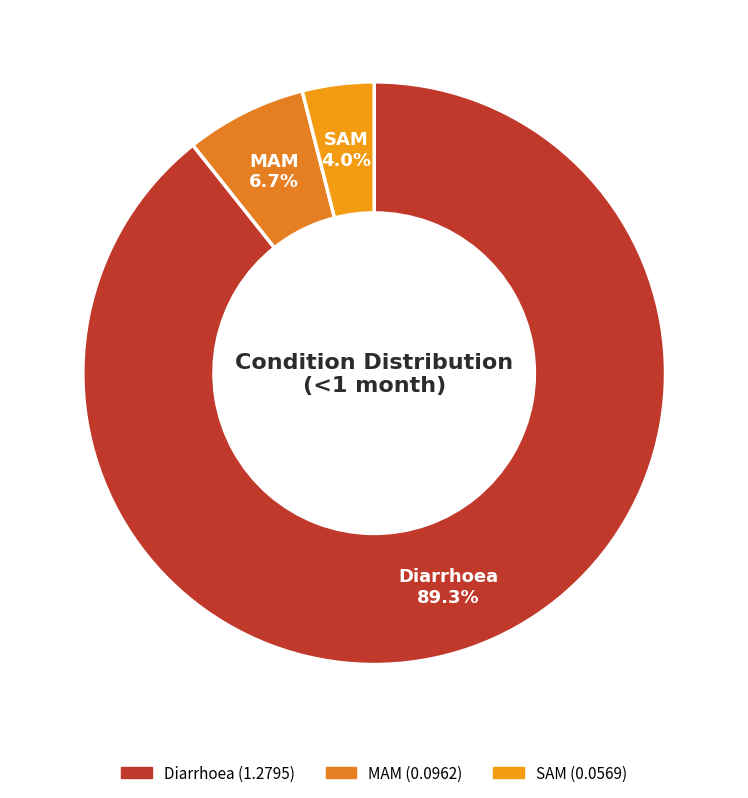

Does MAM account for over 50% of the chart?

No